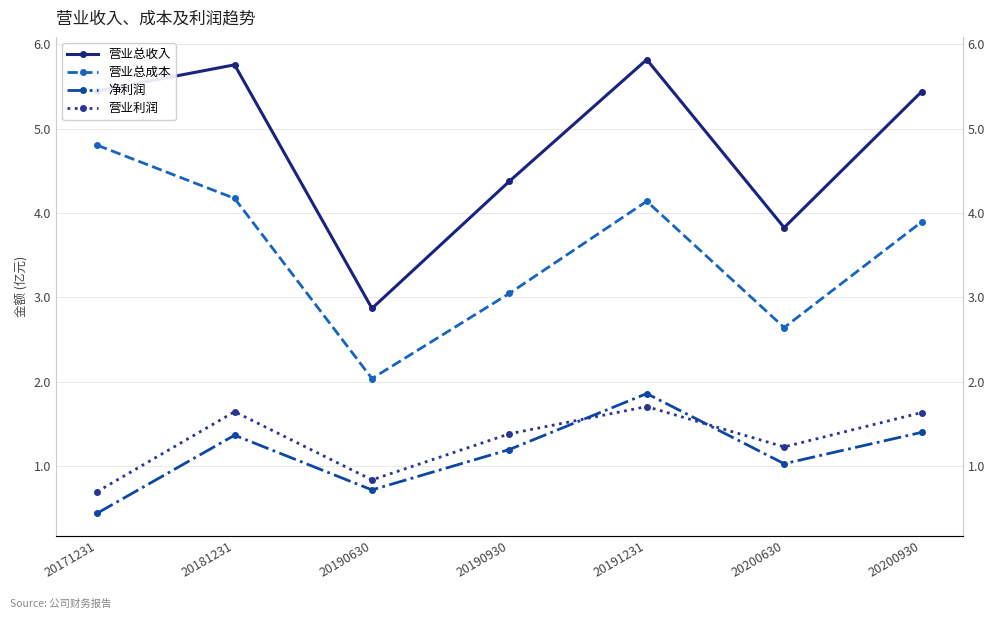

At how many categories does at least one series exceed 1?

7